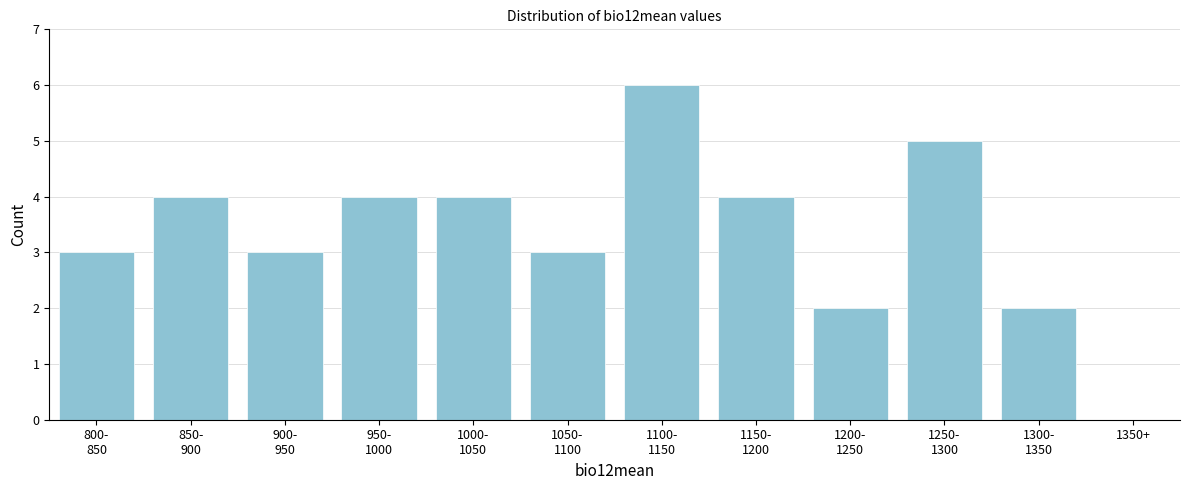

What is the greatest value displayed?

6